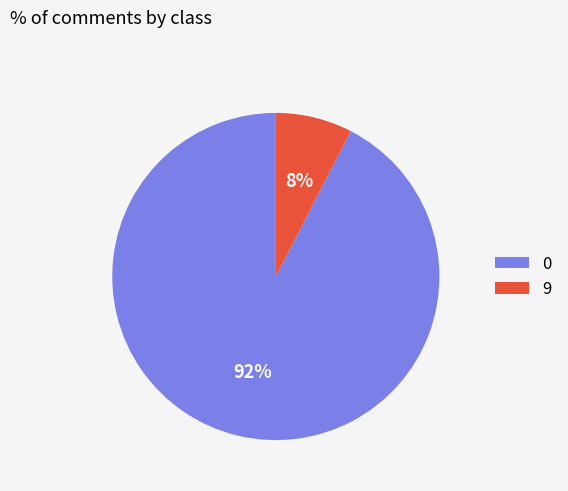

Is there a majority slice in this chart?

Yes